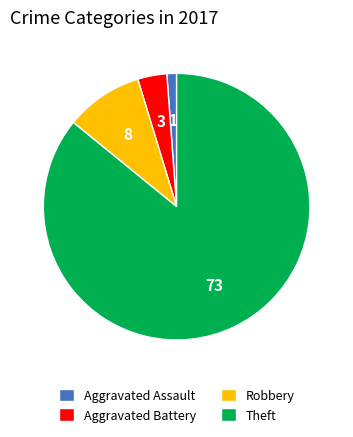

How many slices are in this pie chart?

4